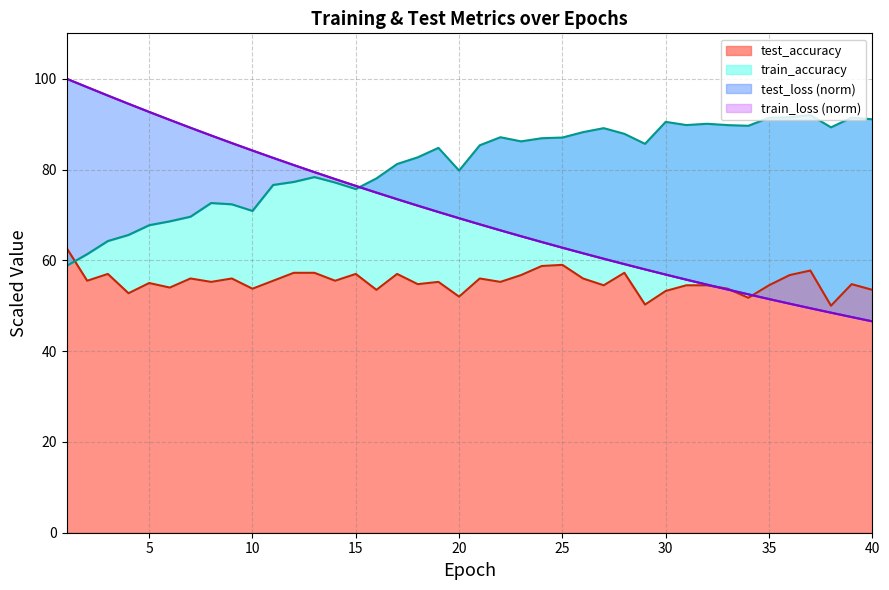

Does the chart have visible grid lines?

Yes